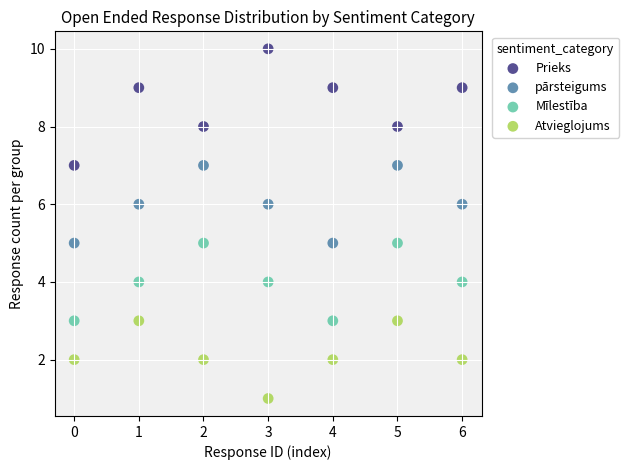

What are all the series names shown in the legend?

Prieks, pārsteigums, Mīlestība, Atvieglojums